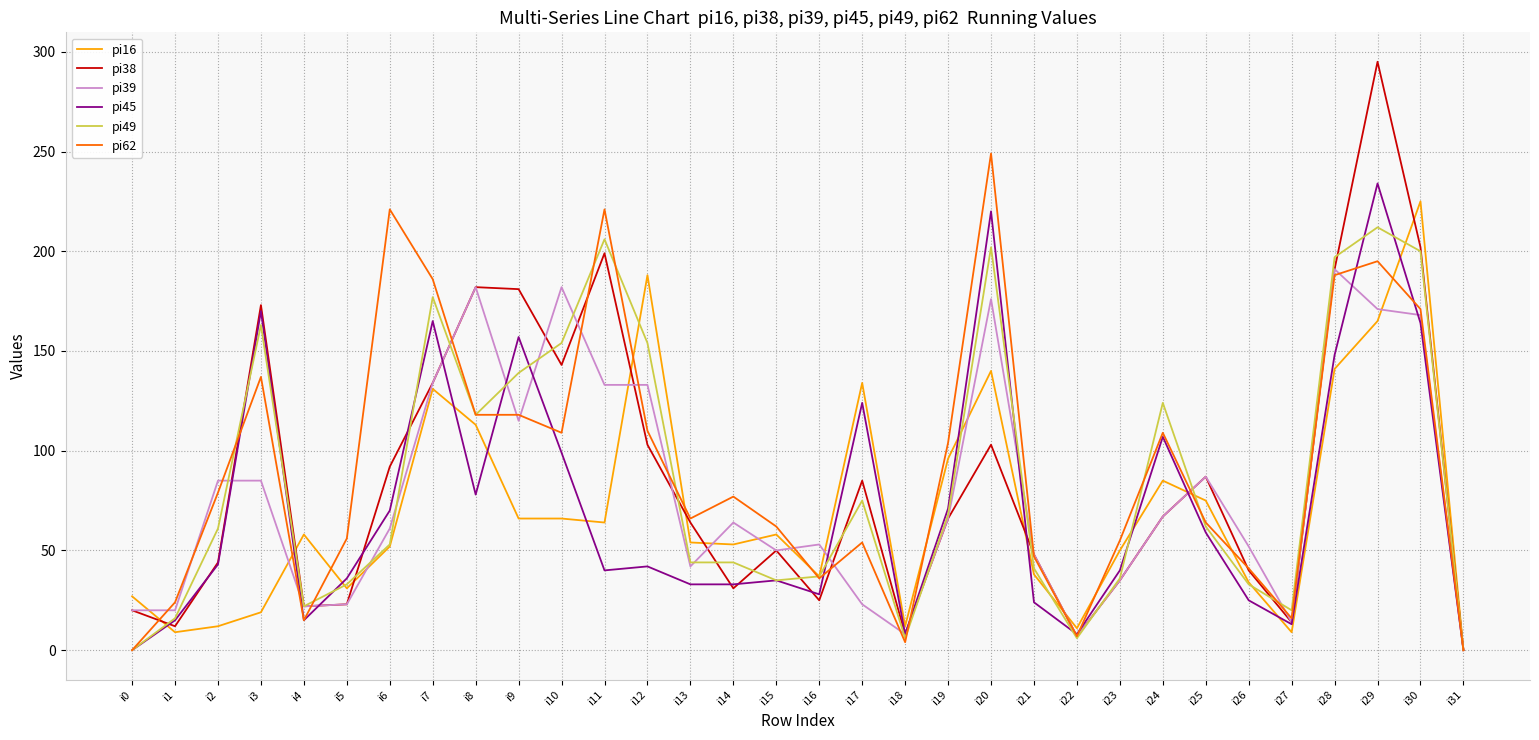

What is the maximum value for pi49?

212